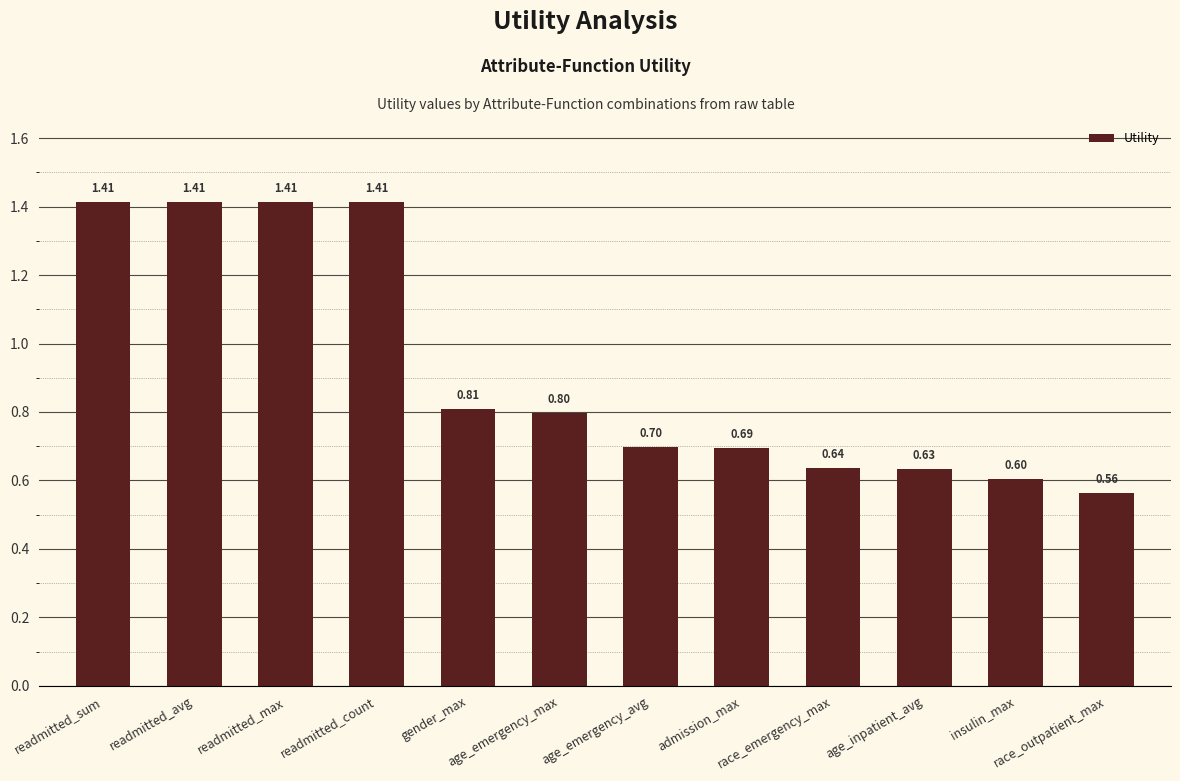

What is the difference between the maximum and second lowest values?

0.8